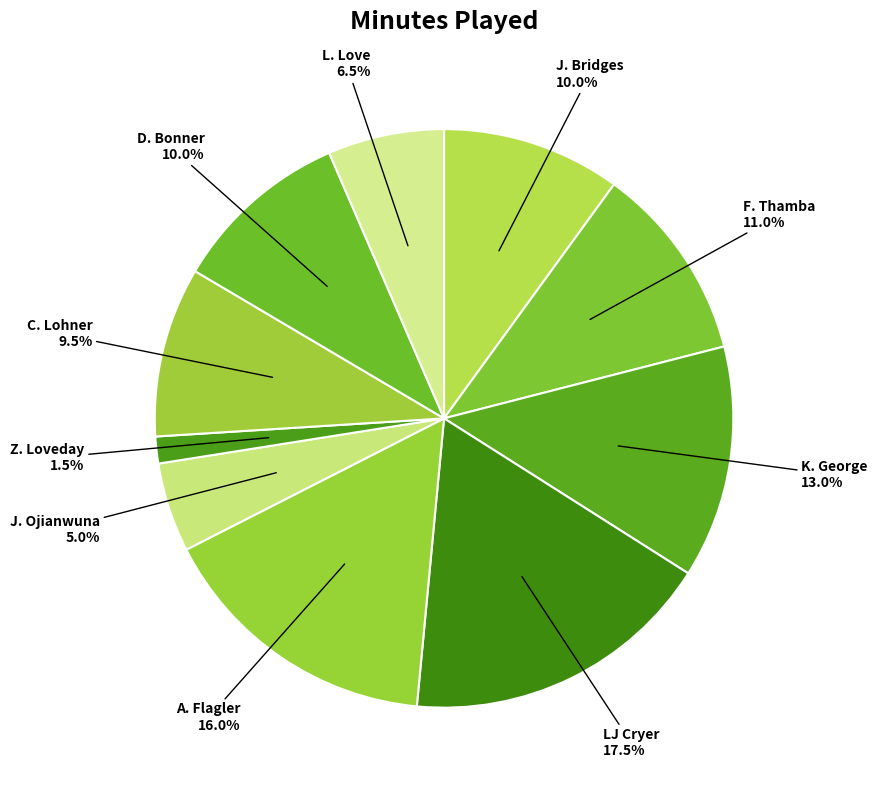

What is the ratio of the value at C. Lohner to the value at L. Love?

1.5